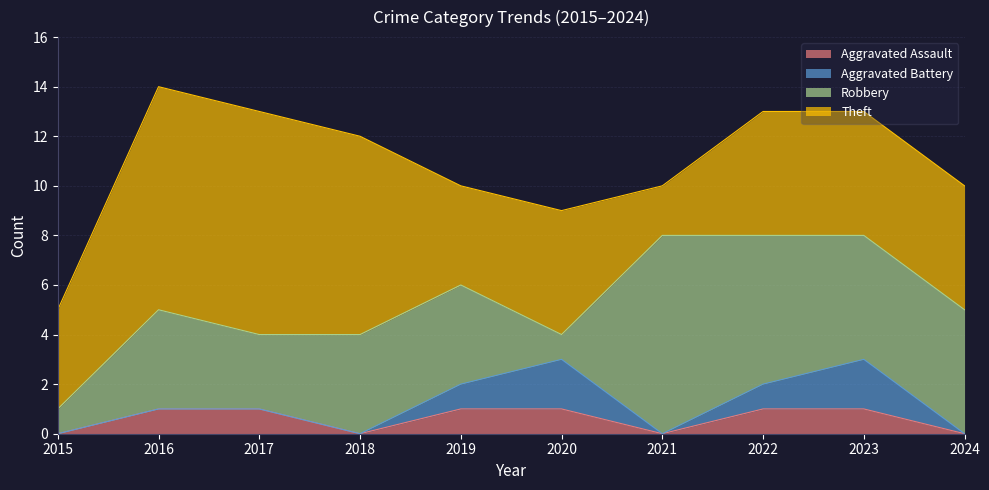

Reading left to right, transcribe all the data shown in this chart.

Aggravated Assault: 0	1	1	0	1	1	0	1	1	0
Aggravated Battery: 0	0	0	0	1	2	0	1	2	0
Robbery: 1	4	3	4	4	1	8	6	5	5
Theft: 4	9	9	8	4	5	2	5	5	5